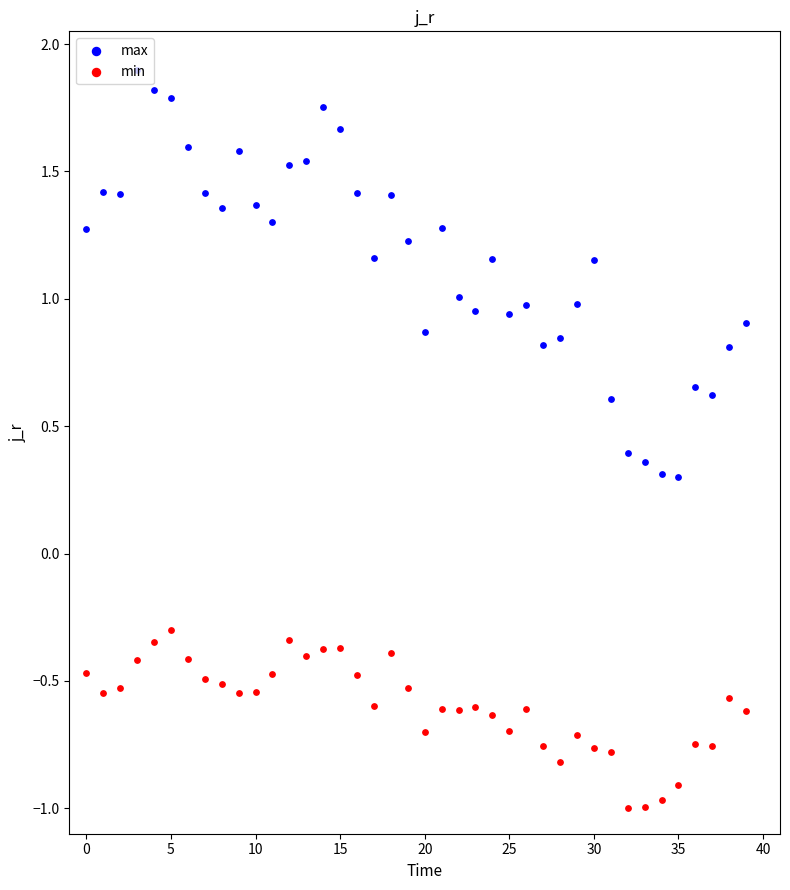

Which series contains the lowest Y value?

min